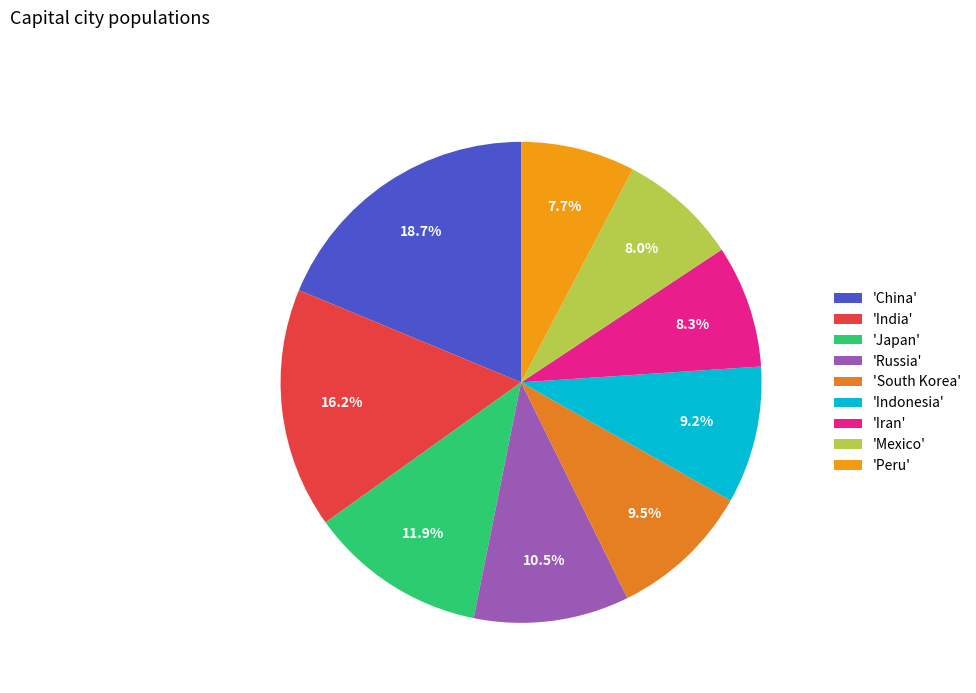

How many slices are in this pie chart?

9